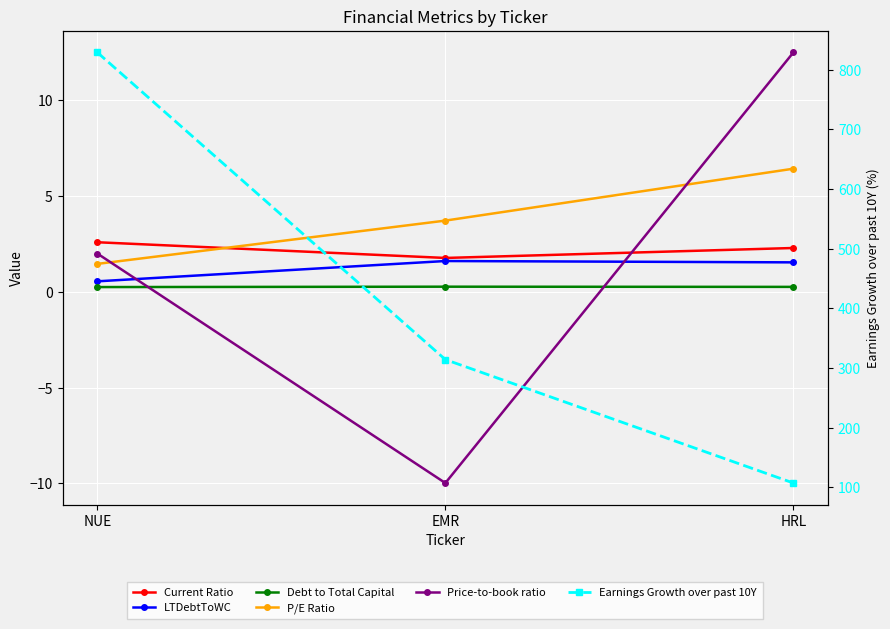

What is the label of the 2nd point from the right?

EMR